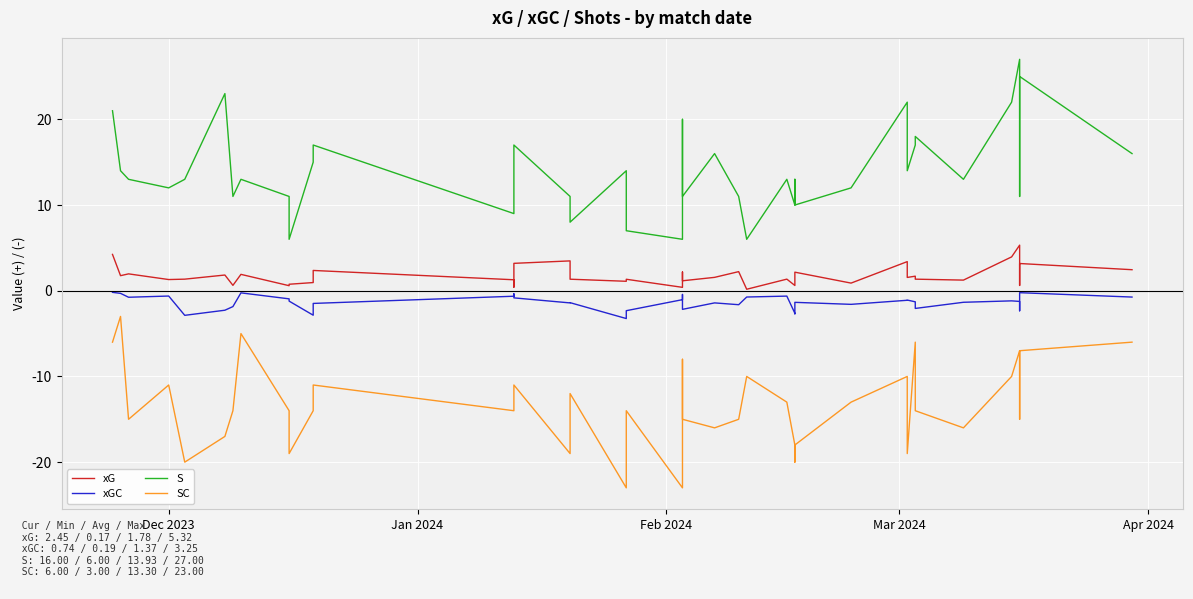

What are all the series names shown in the legend?

xG, xGC, S, SC